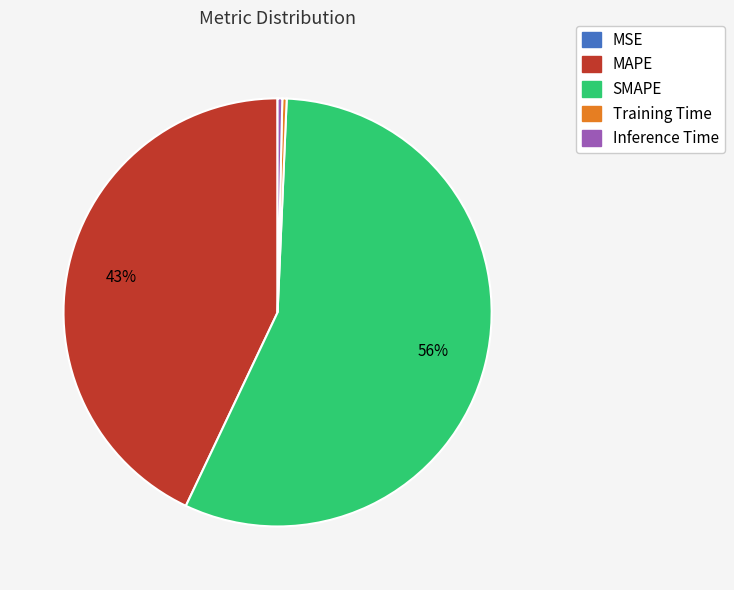

Which has a higher value, Inference Time or MAPE?

MAPE